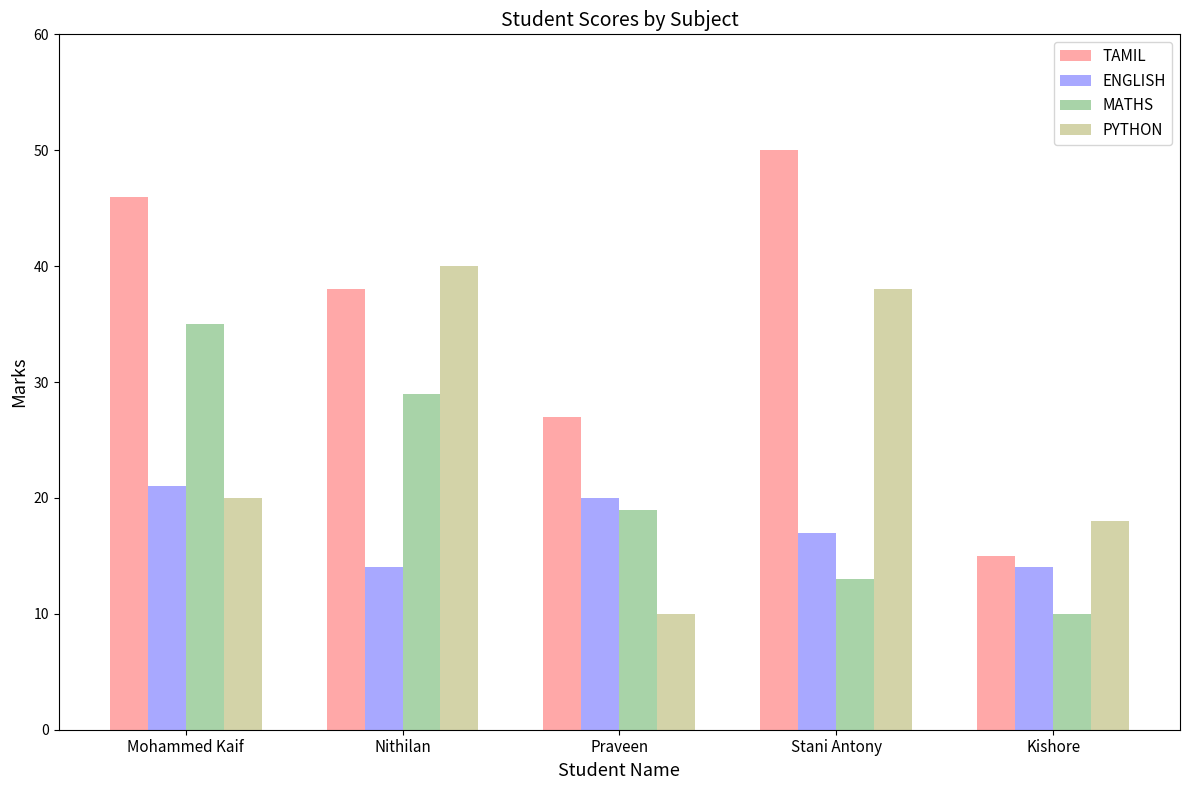

What position from the left is Stani Antony?

4